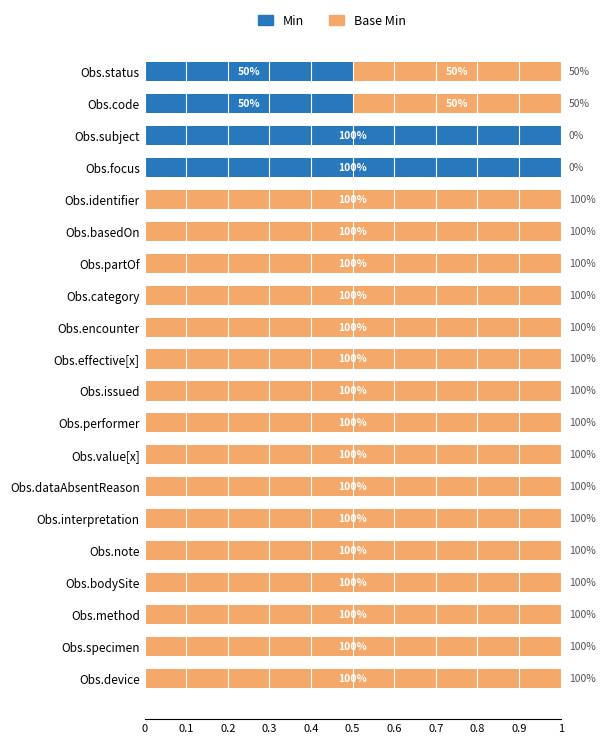

Reading left to right, transcribe all the data shown in this chart.

Min: 0.5	0.5	1.0	1.0	0.0	0.0	0.0	0.0	0.0	0.0	0.0	0.0	0.0	0.0	0.0	0.0	0.0	0.0	0.0	0.0
Base Min: 0.5	0.5	0.0	0.0	1.0	1.0	1.0	1.0	1.0	1.0	1.0	1.0	1.0	1.0	1.0	1.0	1.0	1.0	1.0	1.0